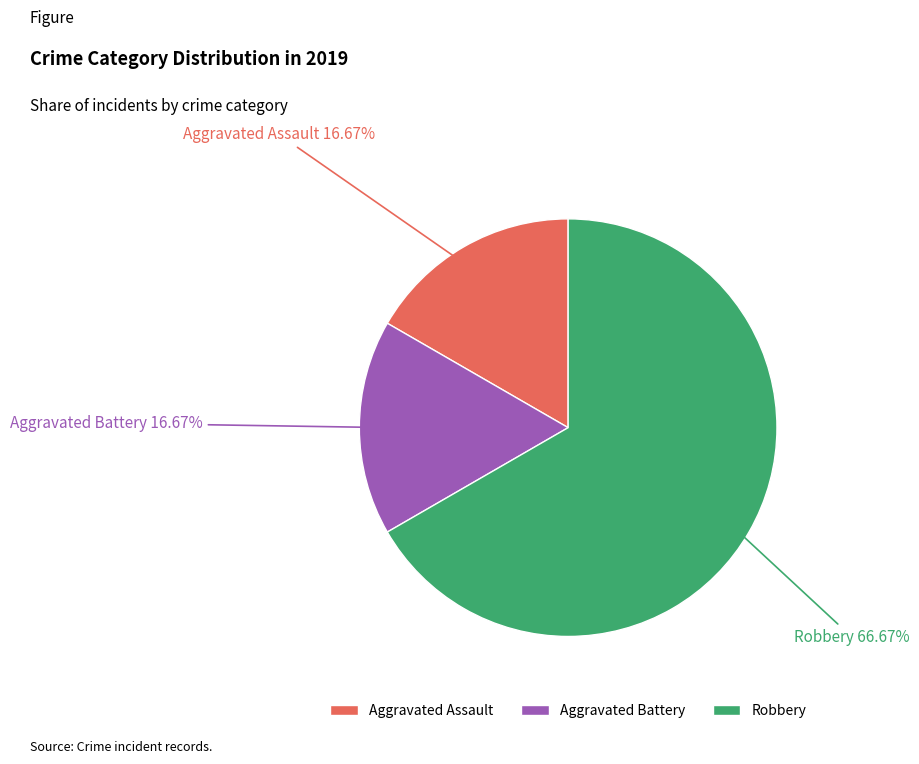

To the nearest percent, what percentage of the pie is Robbery?

67%